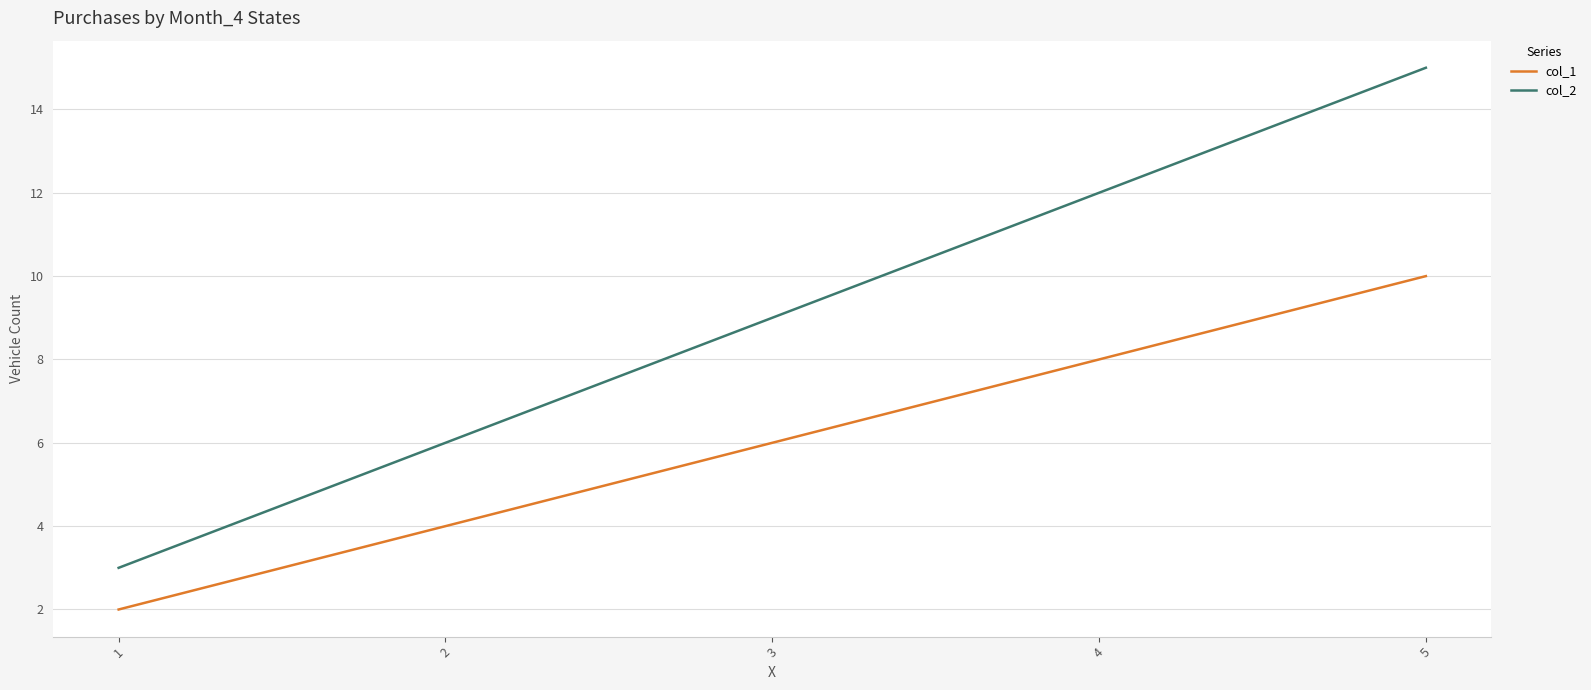

What is the spread (max minus min) of values at 1?

1